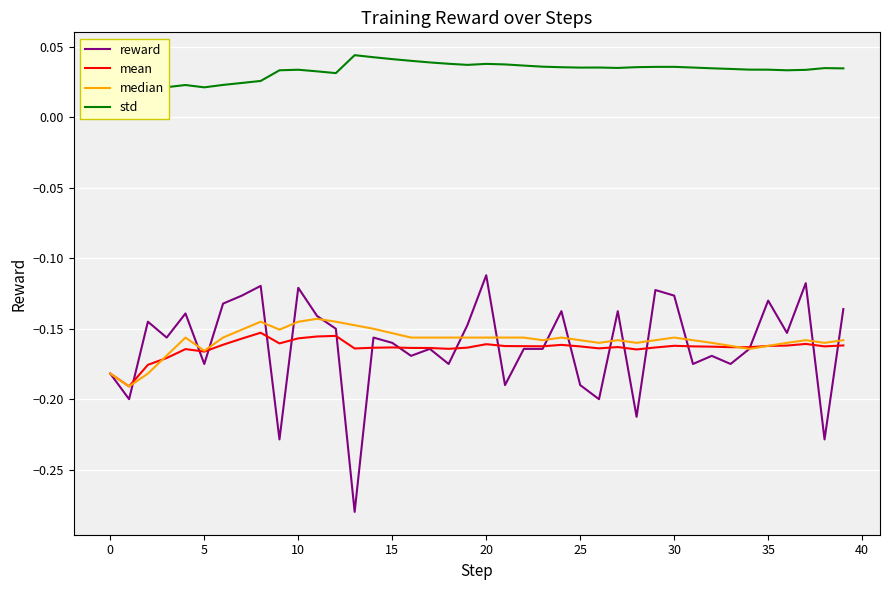

Between 37 and 26, which is larger?

37